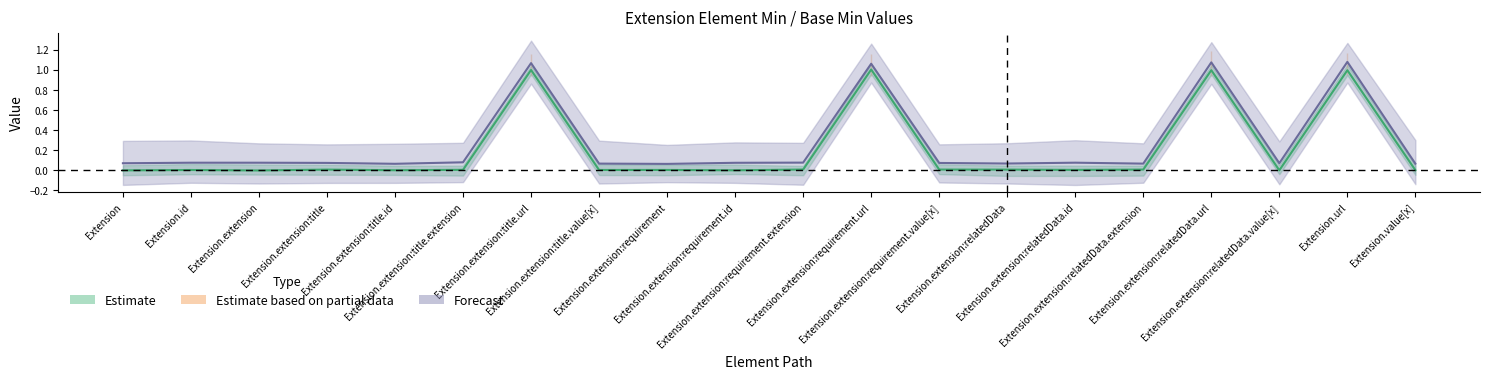

At how many categories does at least one series exceed 1?

4